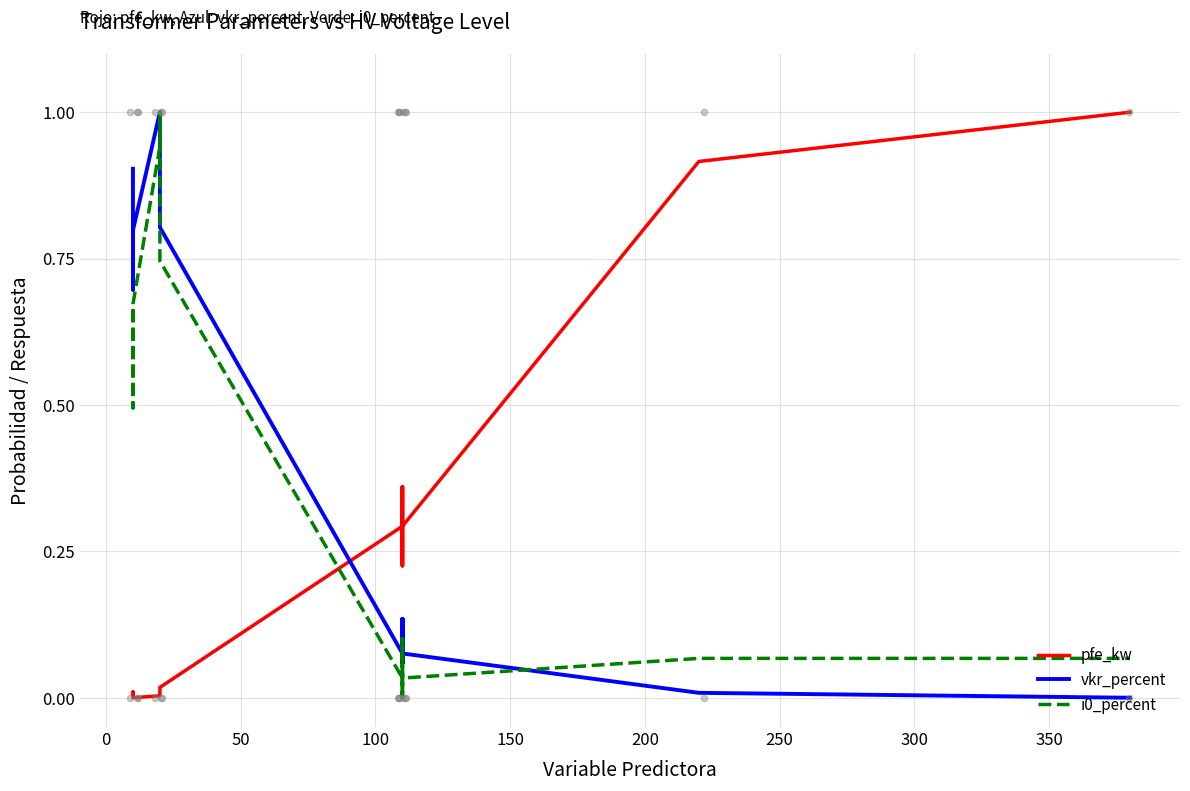

Which series reaches the maximum Y coordinate?

pfe_kw